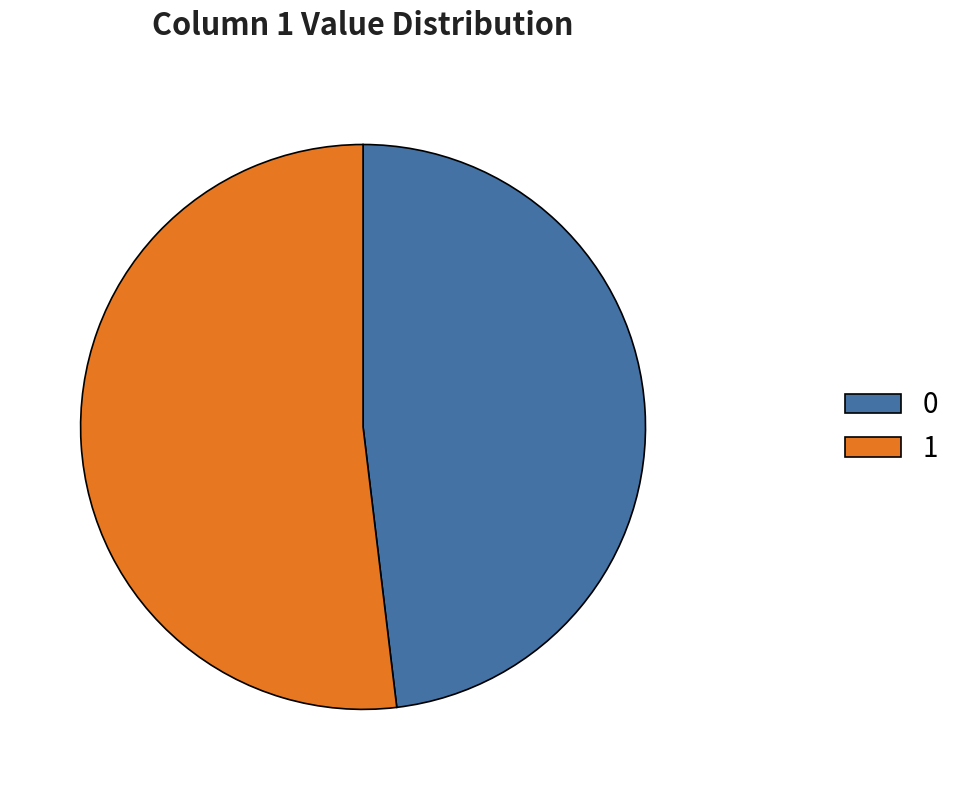

What is the largest slice in the pie chart?

1